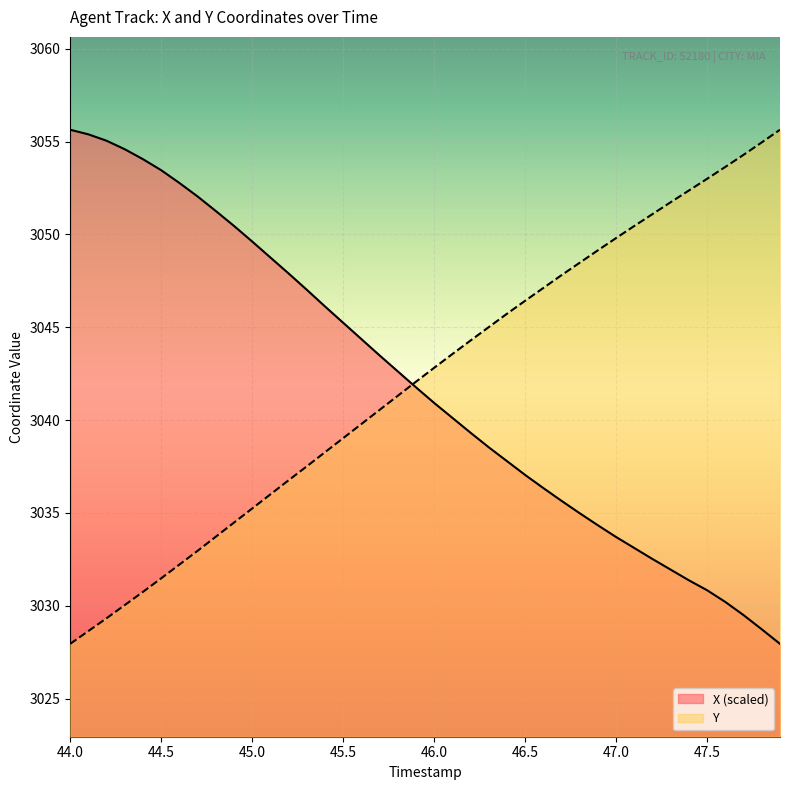

What is the lowest value of the X series?

3027.9